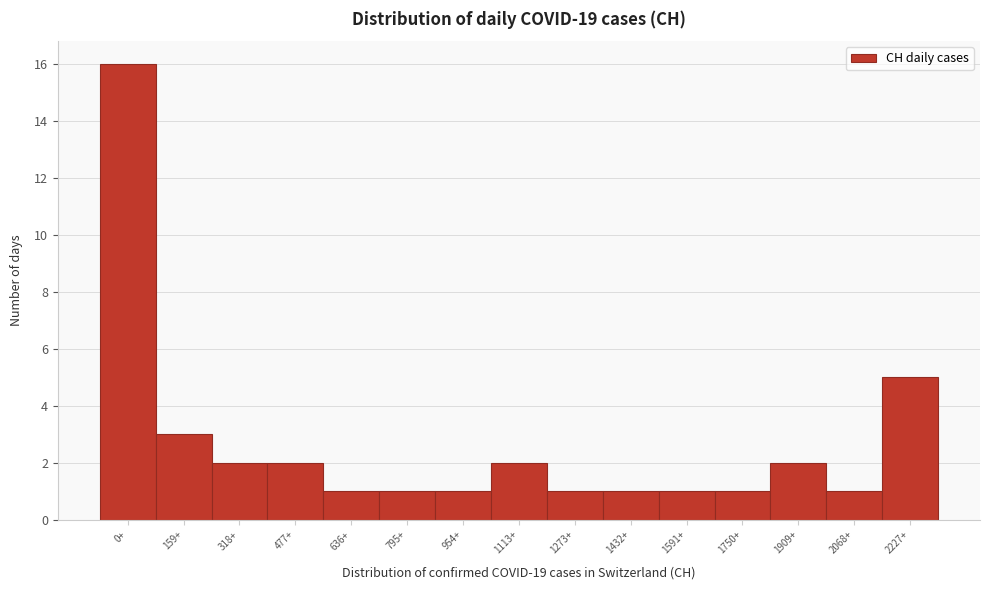

Reading left to right, extract all data points from this chart.

16	3	2	2	1	1	1	2	1	1	1	1	2	1	5